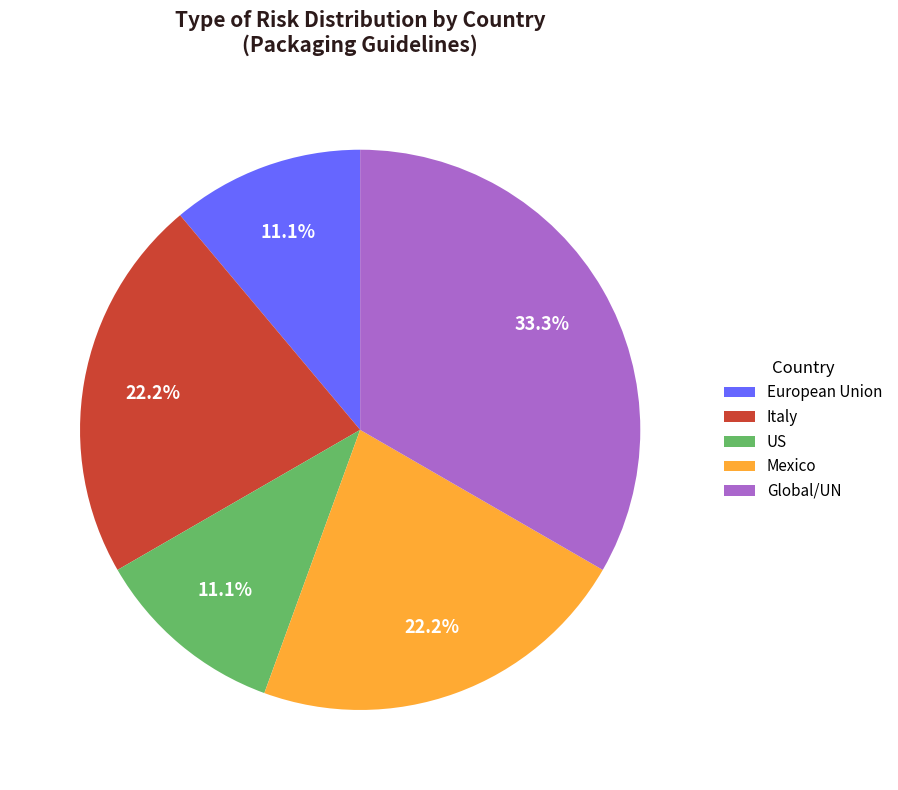

Which slice is the largest?

Global/UN